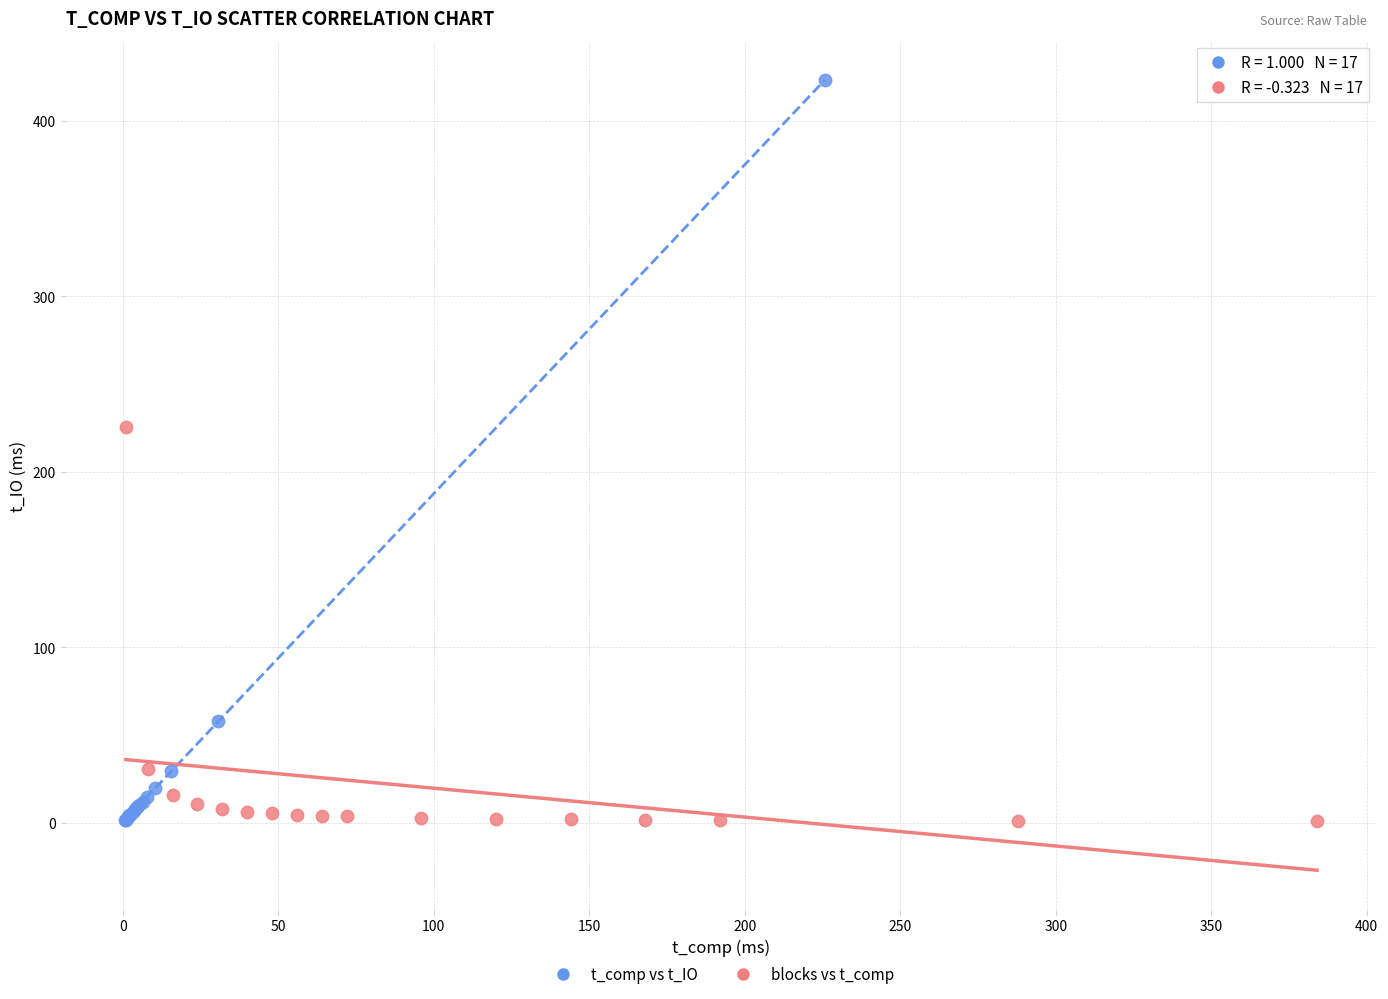

Which series reaches the maximum Y coordinate?

t_comp vs t_IO